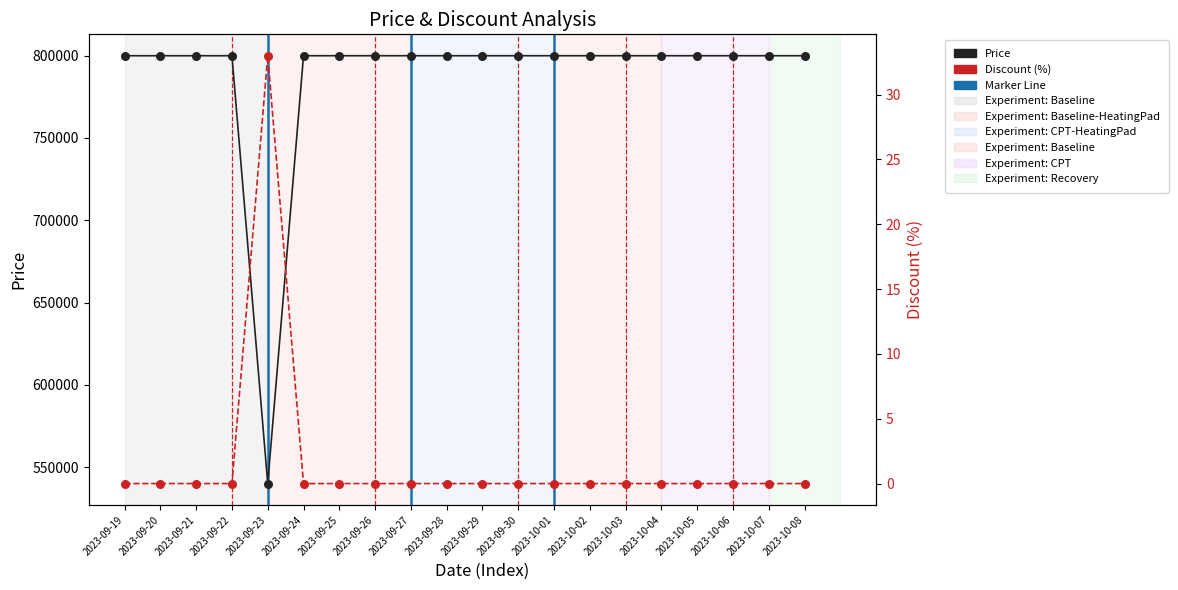

Which series reaches the minimum Y coordinate?

Discount (%)